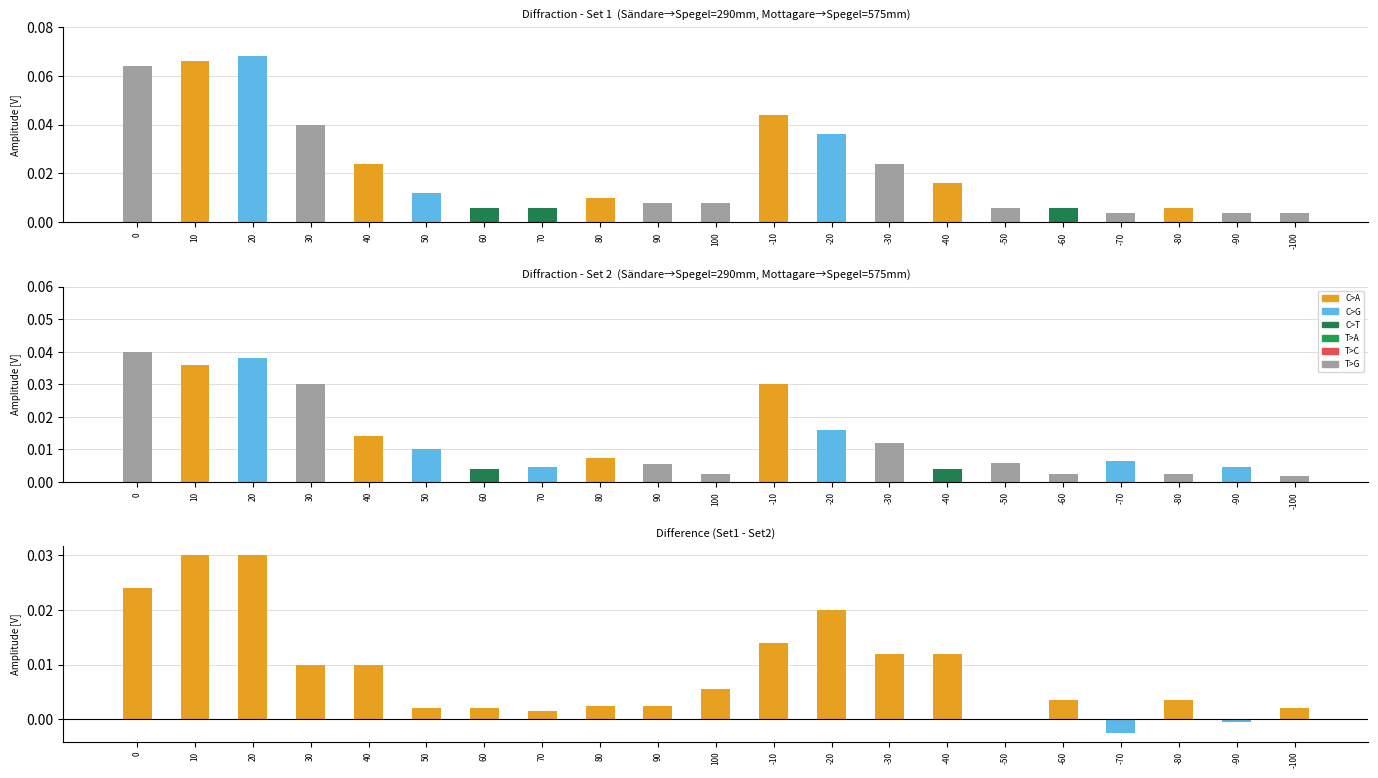

At which label does Amplitude [V] (Set1) reach its peak?

20